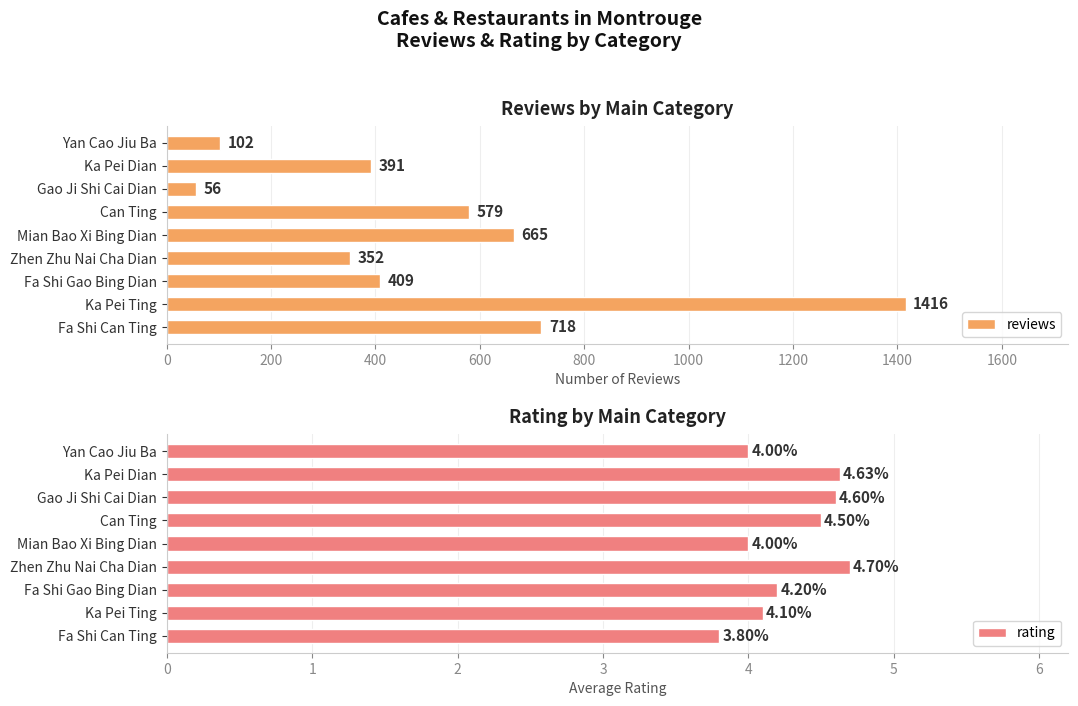

Reading right to left, transcribe all the data shown in this chart.

reviews: 102.0	391.0	56.0	579.0	665.0	352.0	409.0	1416.0	718.0
rating: 4.0	4.6	4.6	4.5	4.0	4.7	4.2	4.1	3.8